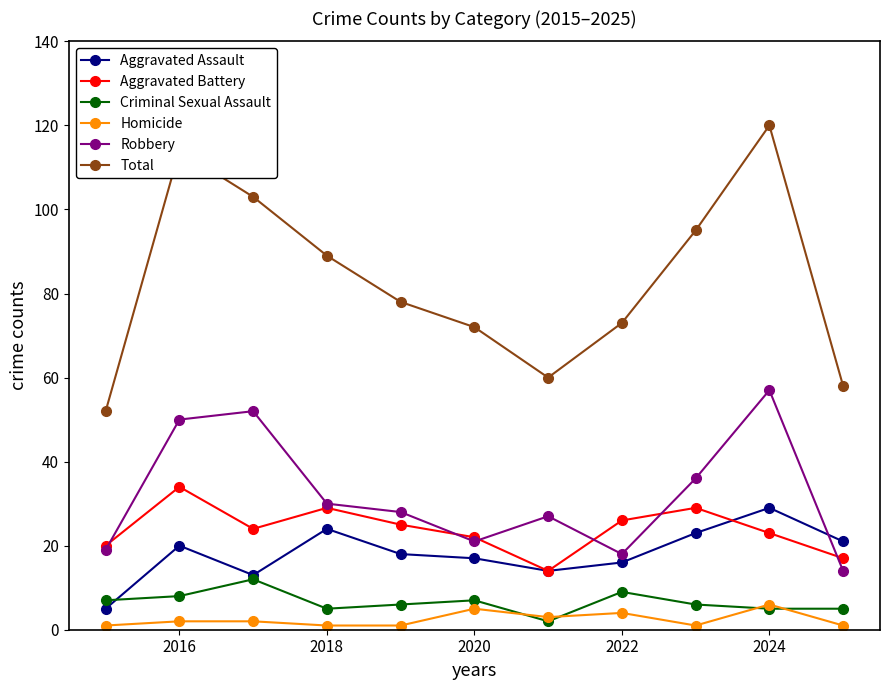

What is the lowest value of the Aggravated Battery series?

14